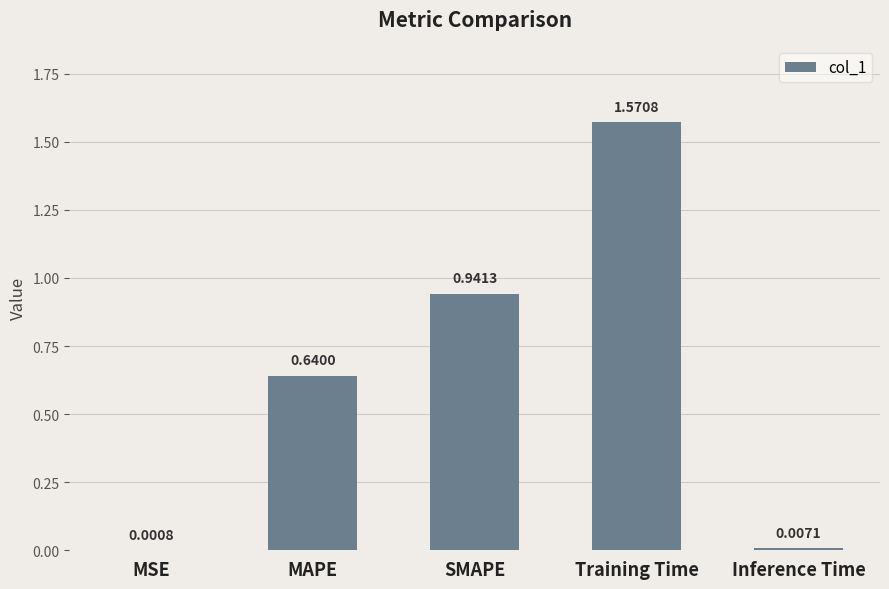

What is the sum of the values at SMAPE and Training Time?

2.5